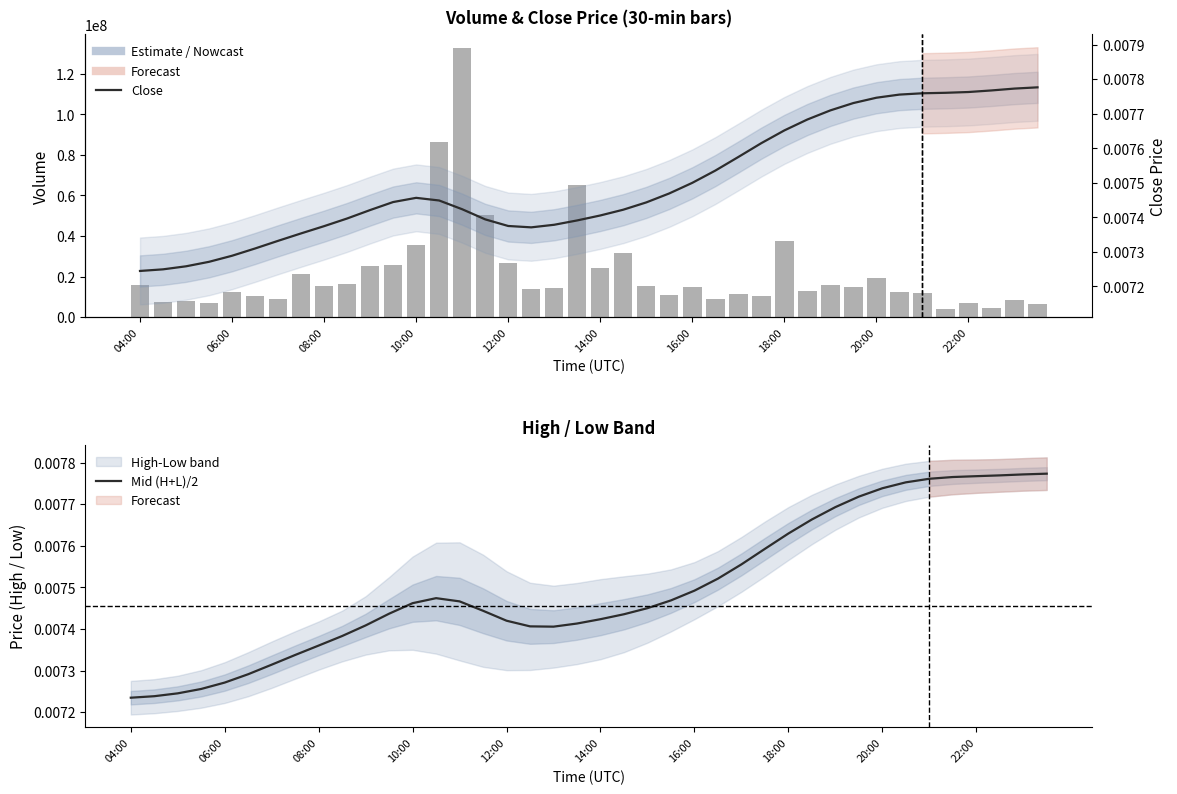

The close (smooth) series shows 0.0 at 27. True or false?

True